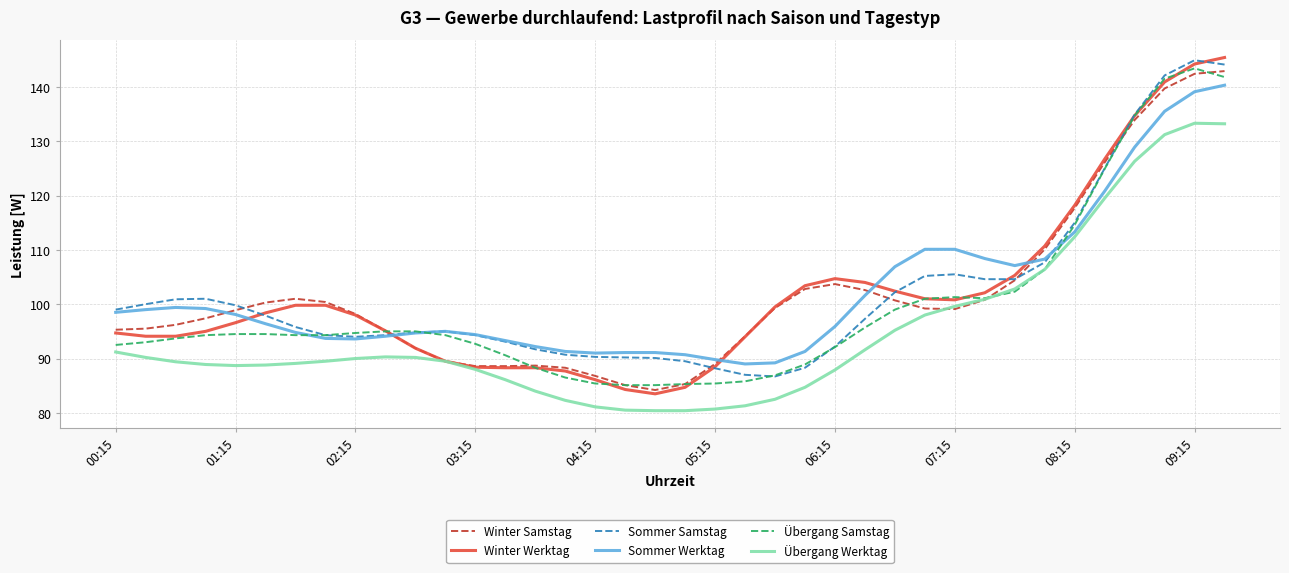

What is the lowest value of the Sommer Werktag series?

89.0